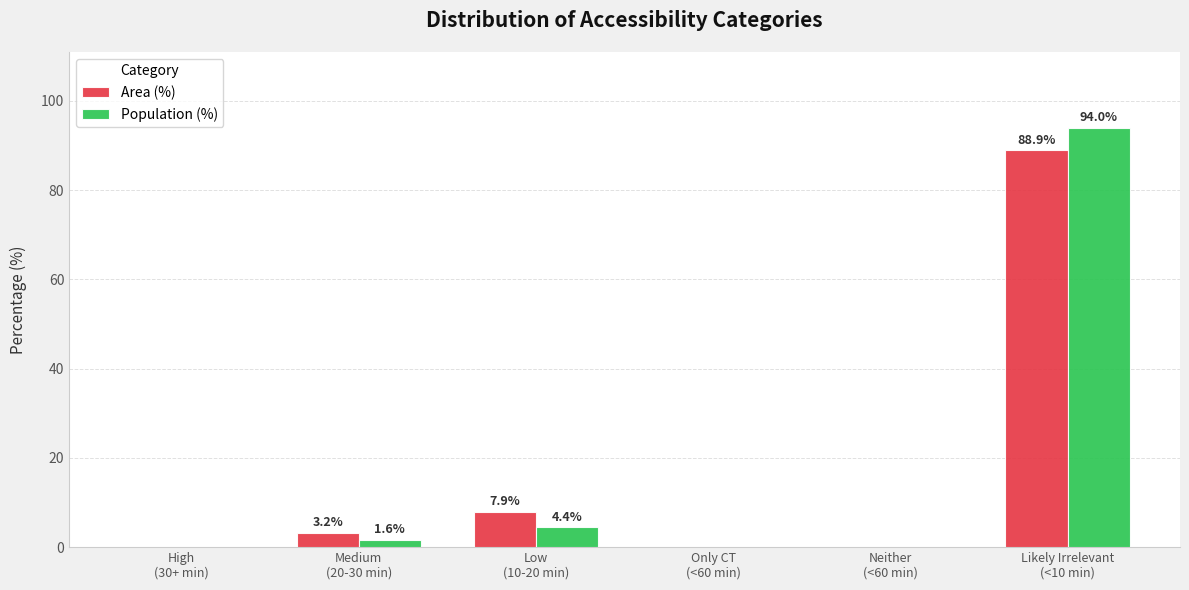

What is the sum of all Population (%) values?

100.0